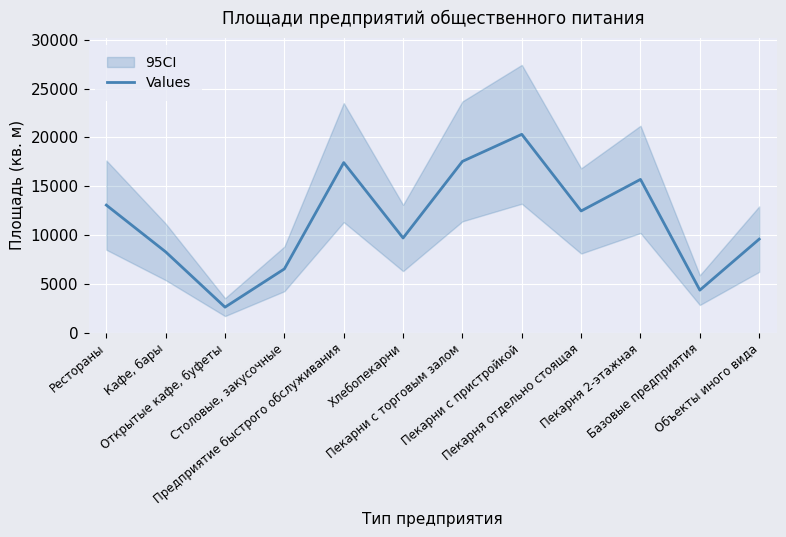

Reading left to right, what are all the values shown in this chart?

Рестораны=13067	Кафе, бары=8275	Открытые кафе, буфеты=2613	Столовые, закусочные=6533	Предприятие быстрого обслуживания=17422	Хлебопекарни=9698	Пекарни с торговым залом=17548	Пекарни с пристройкой=20319	Пекарня отдельно стоящая=12468	Пекарня 2-этажная=15701	Базовые предприятия=4356	Объекты иного вида=9582